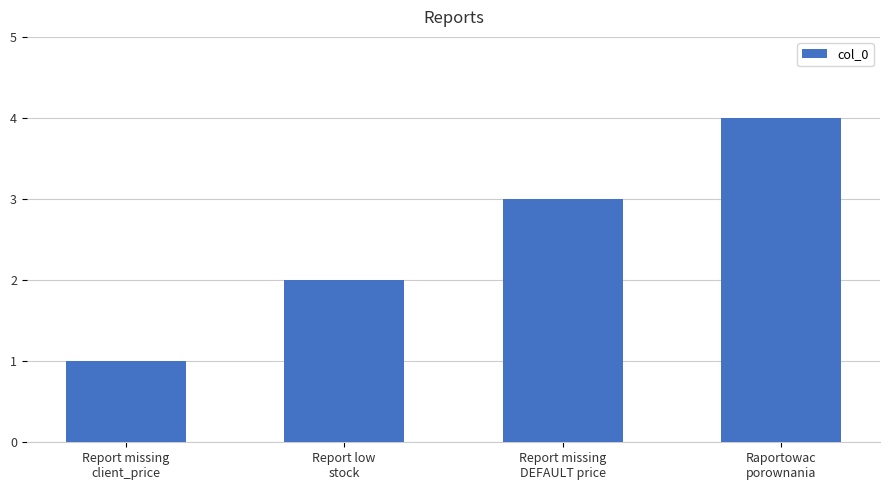

What is the difference between the values at Report missing
DEFAULT price and Report missing
client_price?

2